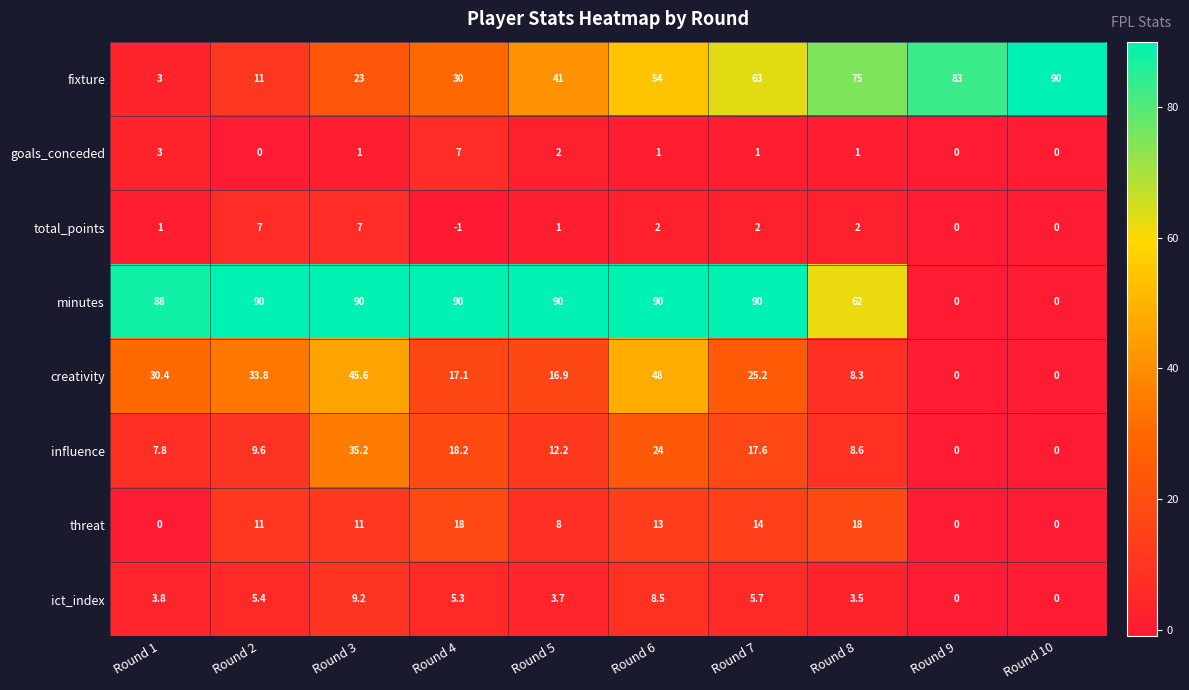

How many values in the influence series are below 12?

5